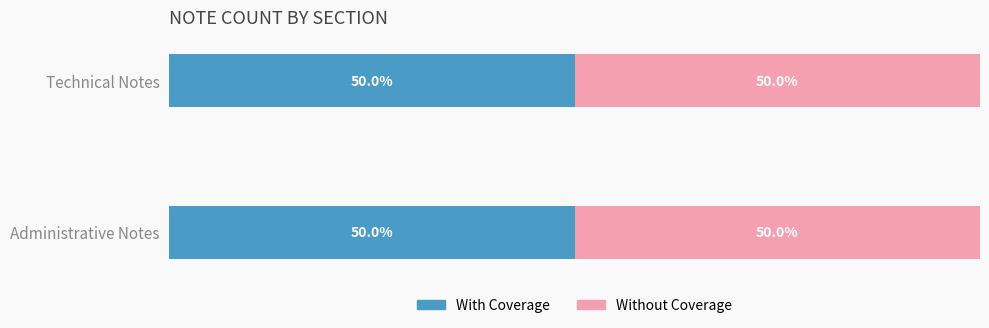

True or false: Without Coverage has a value of 6 at Administrative Notes.

False